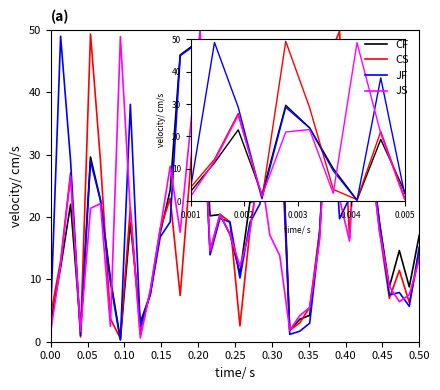

Is this an area chart (filled region under the line)?

No